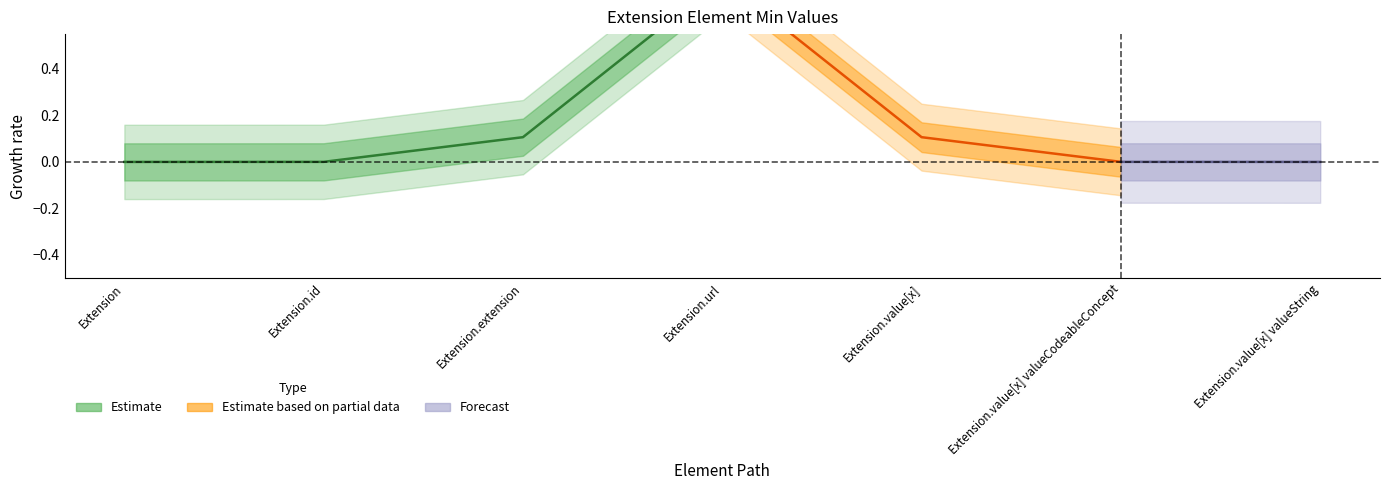

Is the value of Min at Extension greater than the value of Base Min at Extension.url?

No